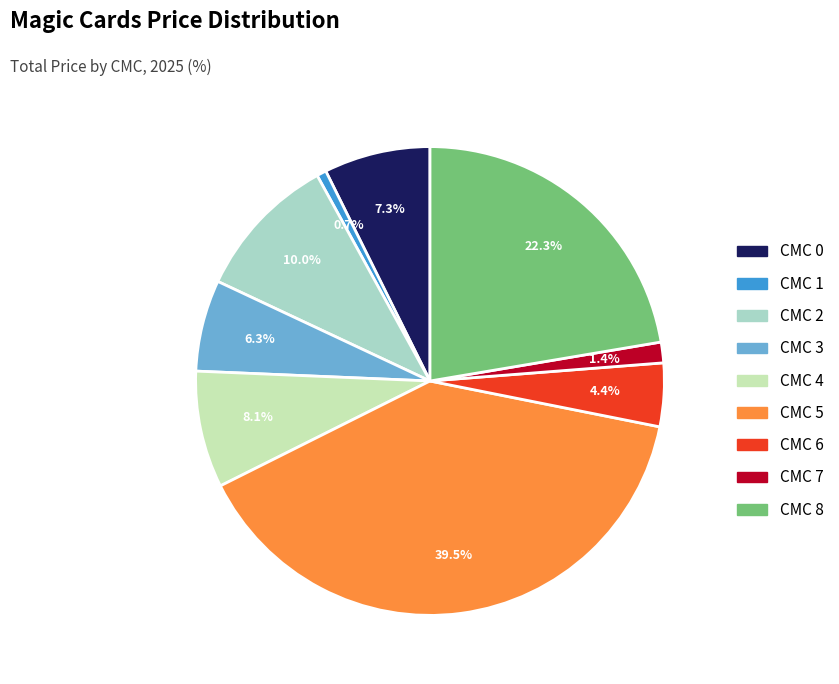

Combined, do CMC 7 and CMC 8 account for over 50%?

No